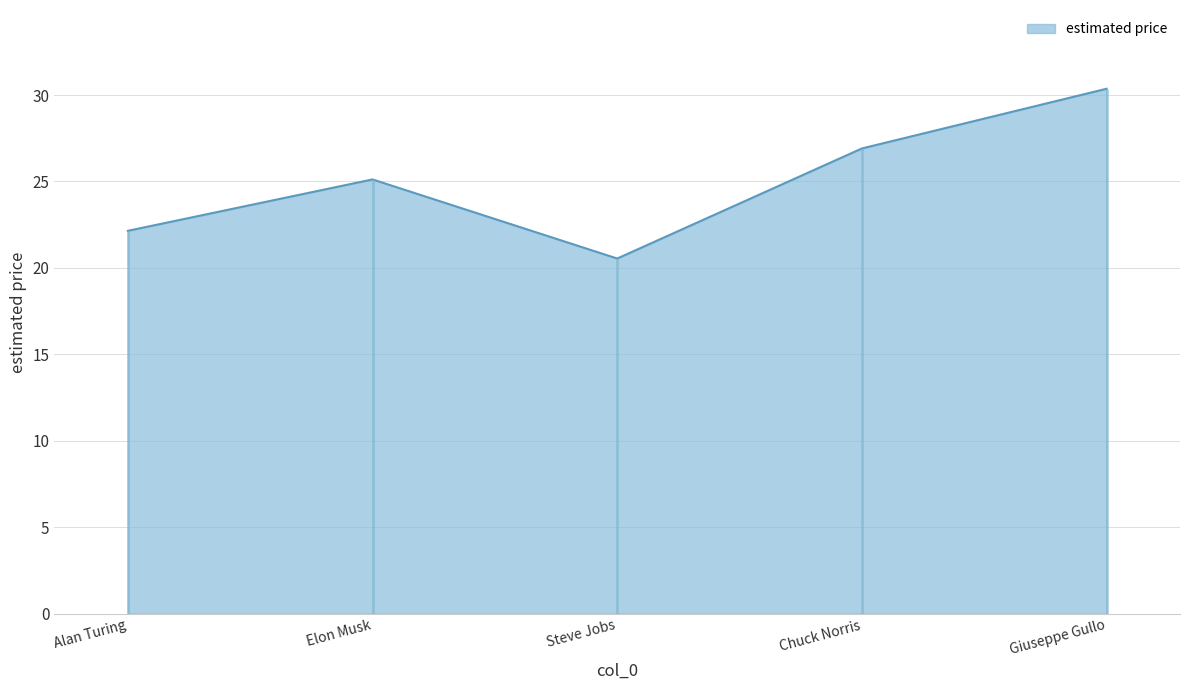

Rank the categories by value from highest to lowest.

Giuseppe Gullo, Chuck Norris, Elon Musk, Alan Turing, Steve Jobs